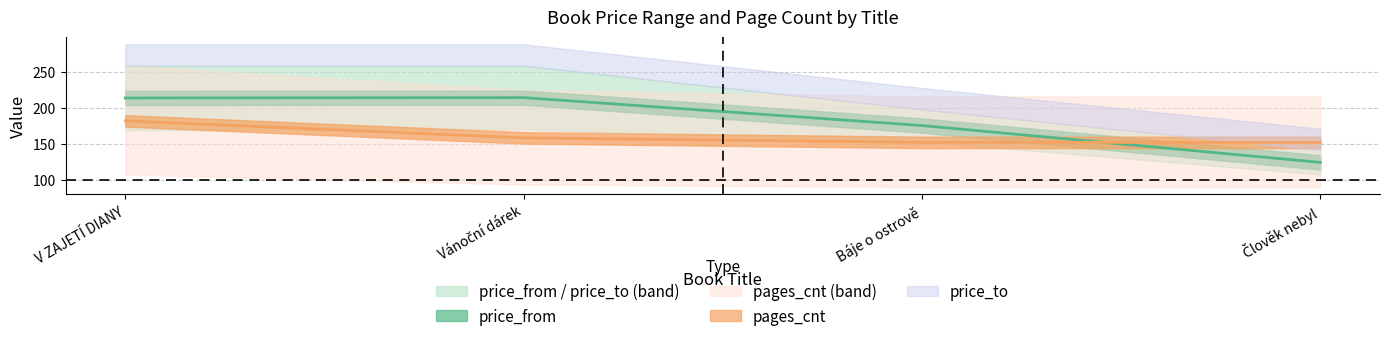

At how many categories does at least one series exceed 197?

2